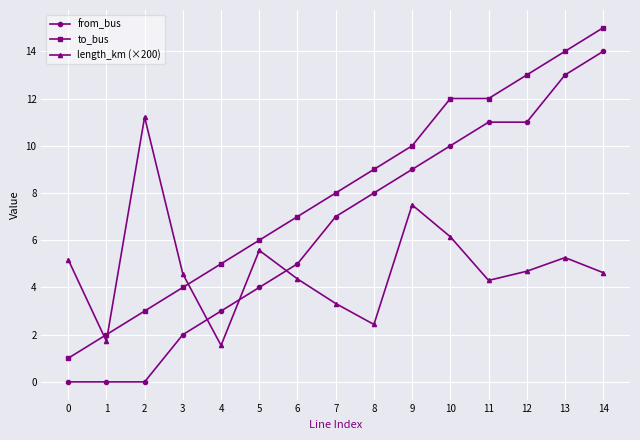

List the series in order of their peak value, lowest first.

length_km (×200), from_bus, to_bus